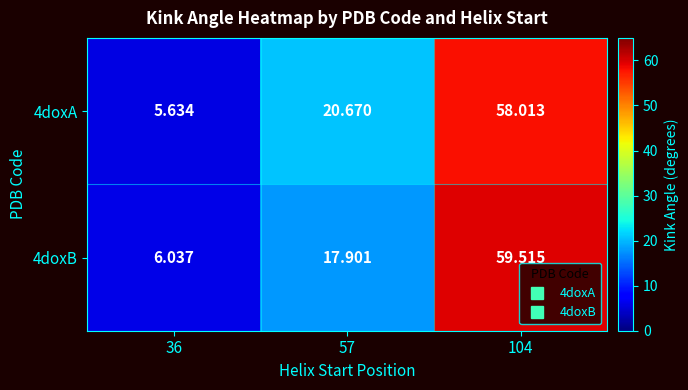

Is the value of 4doxA at 57 greater than the value of 4doxB at 57?

Yes